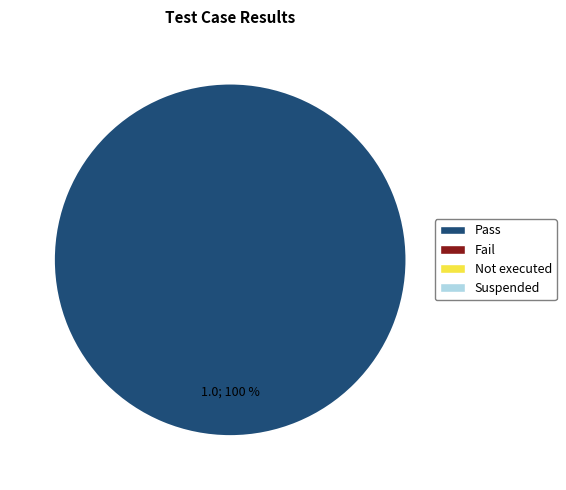

Does any single category account for the majority?

Yes